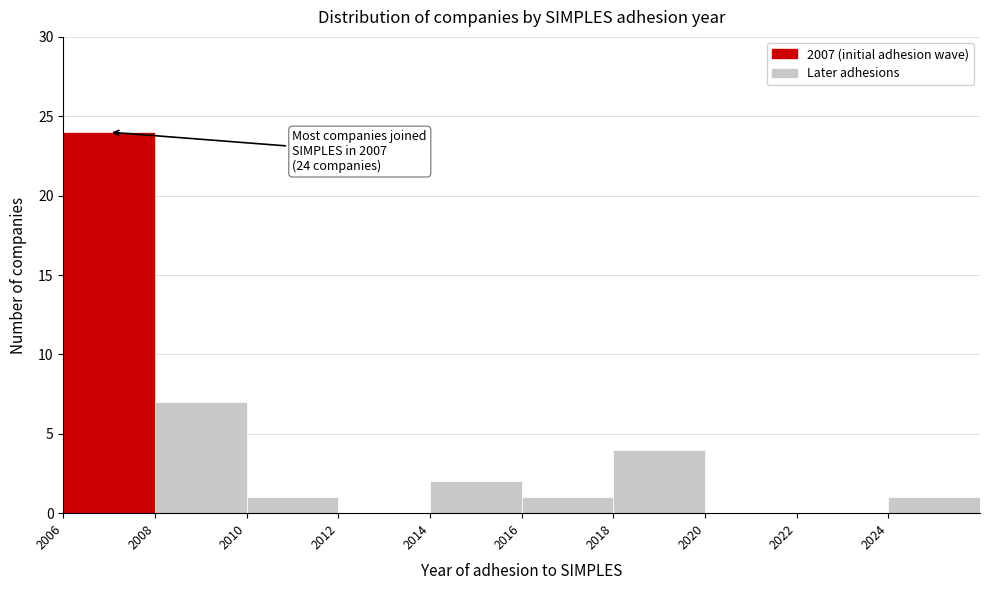

Over which range of the x-axis is the bar tallest?

2006 to 2008